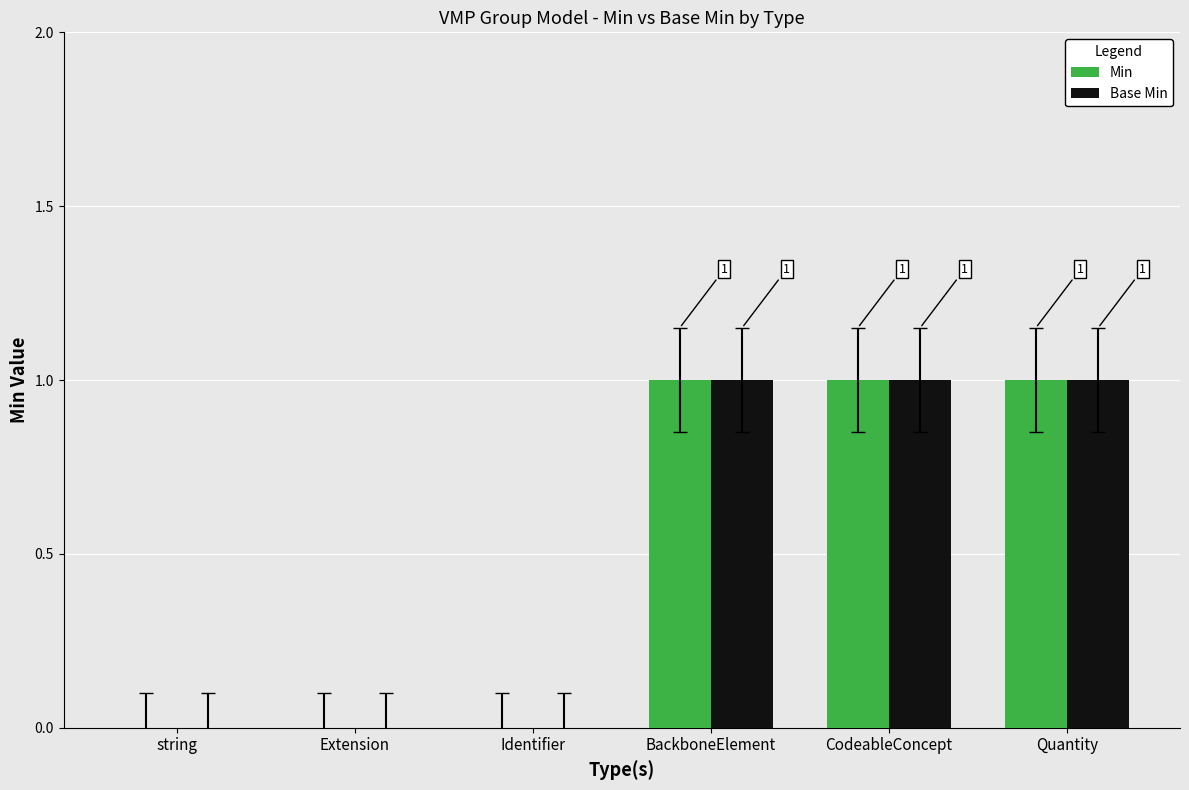

What is the sum of all Min values?

3